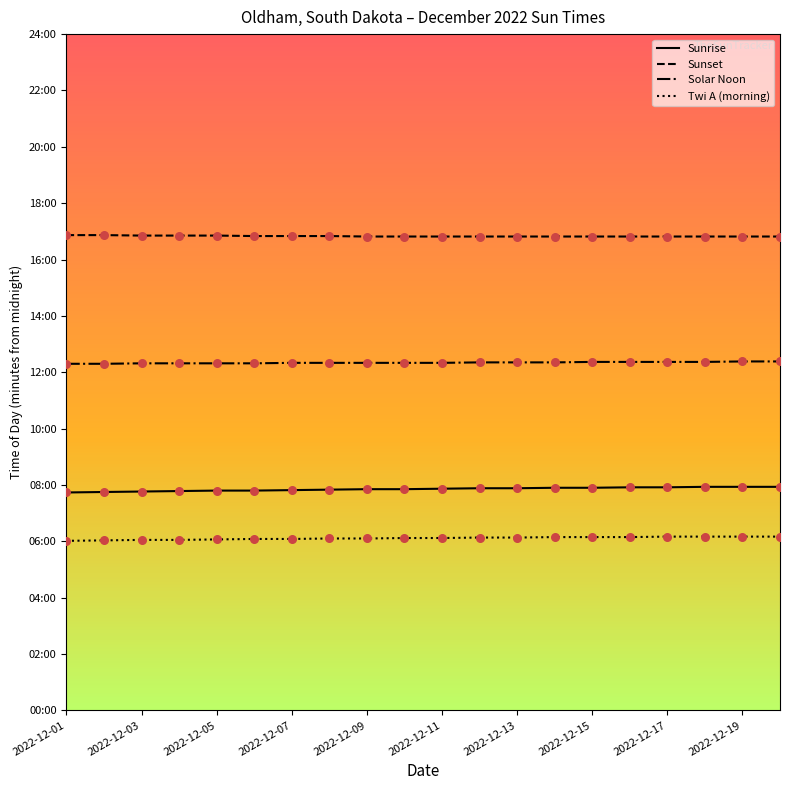

What are all the series names shown in the legend?

Sunrise, Sunset, Solar Noon, Twi A (morning)